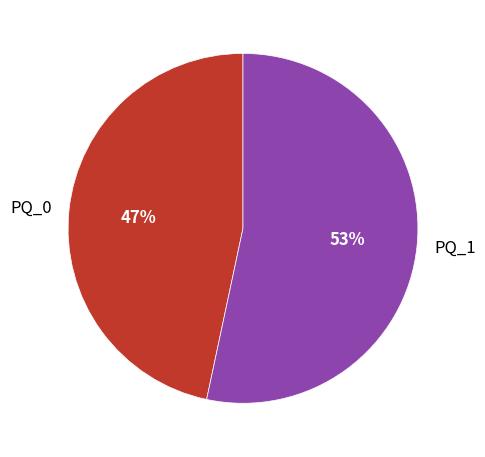

True or false: PQ_0 accounts for 37% of the total.

False